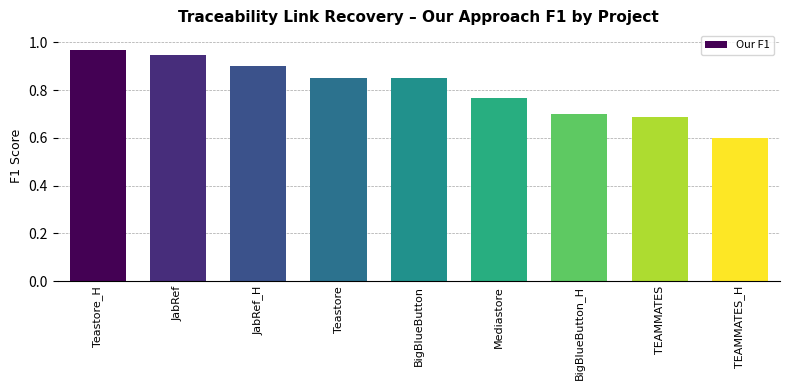

What position from the left is BigBlueButton?

5